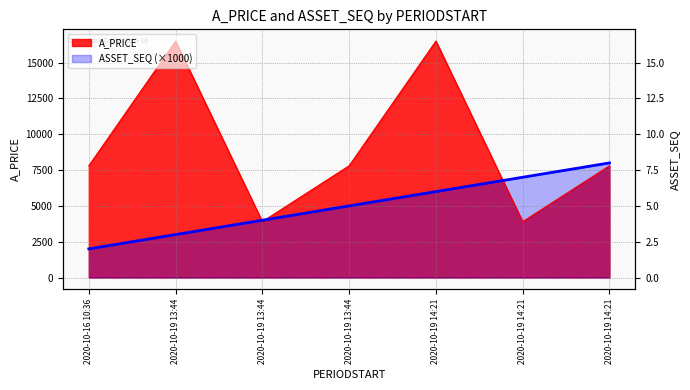

How many data points in ASSET_SEQ are above 5000?

3